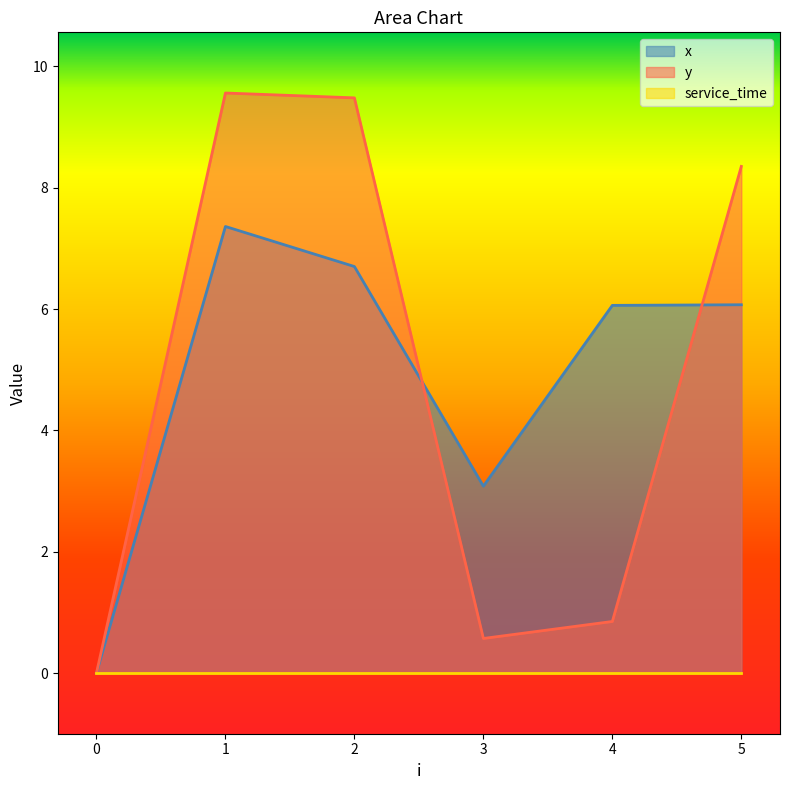

At which label is y closest to 4?

4